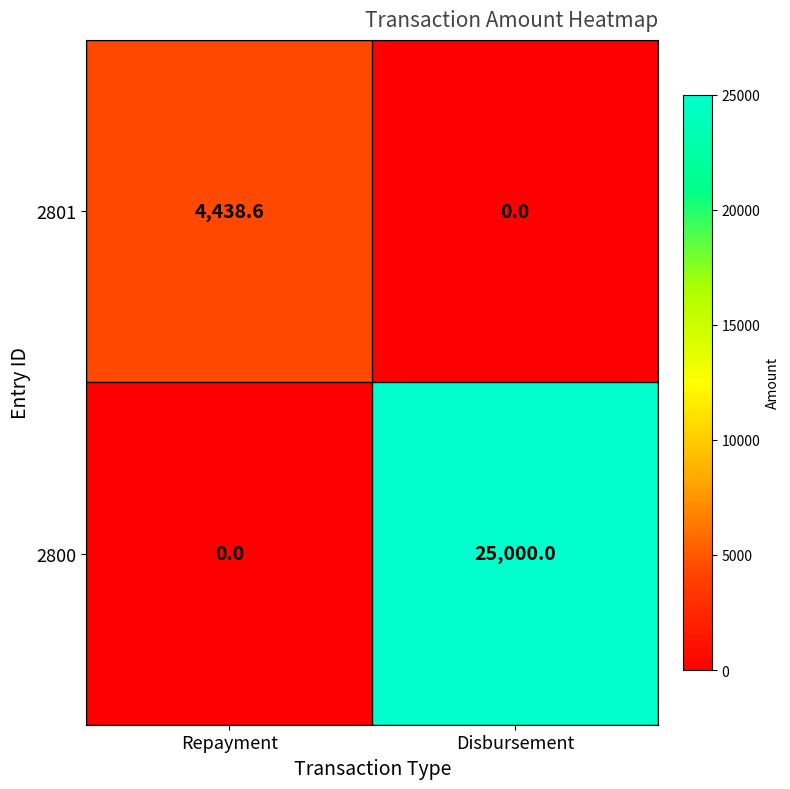

Which series has the largest total across all categories?

2800